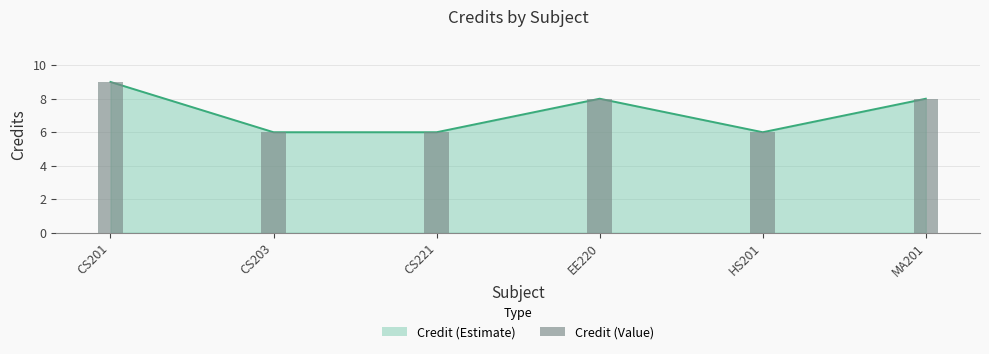

At which label does the data first exceed 8?

CS201